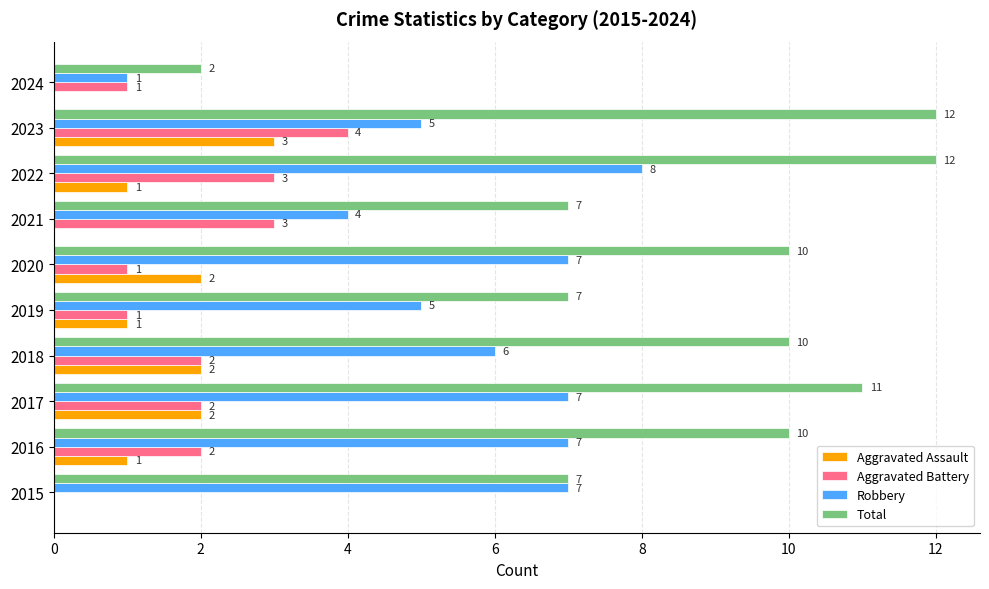

What is the sum of all Aggravated Assault values?

12